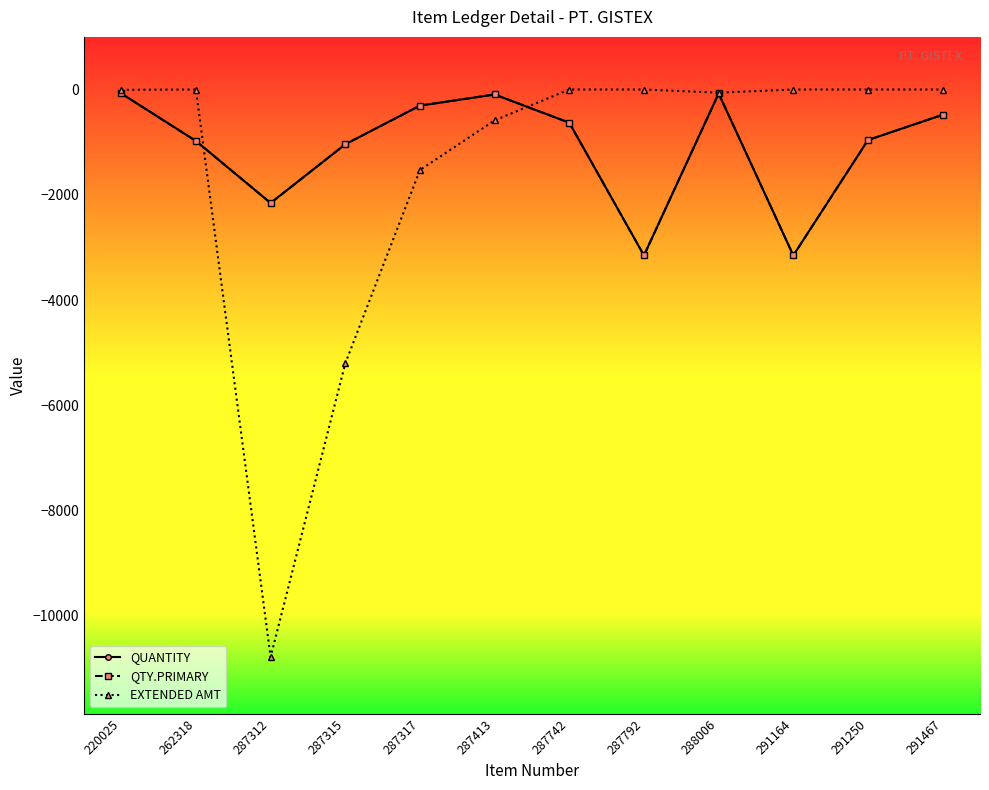

In EXTENDED AMT, how many points are higher than both neighbors (excluding endpoints)?

1